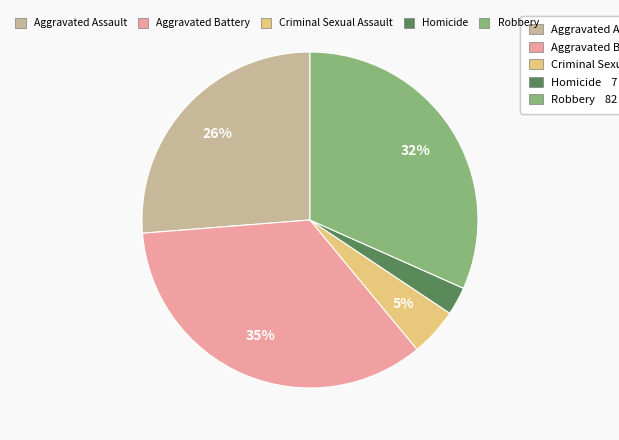

To the nearest percent, what percentage of the pie is Robbery?

32%